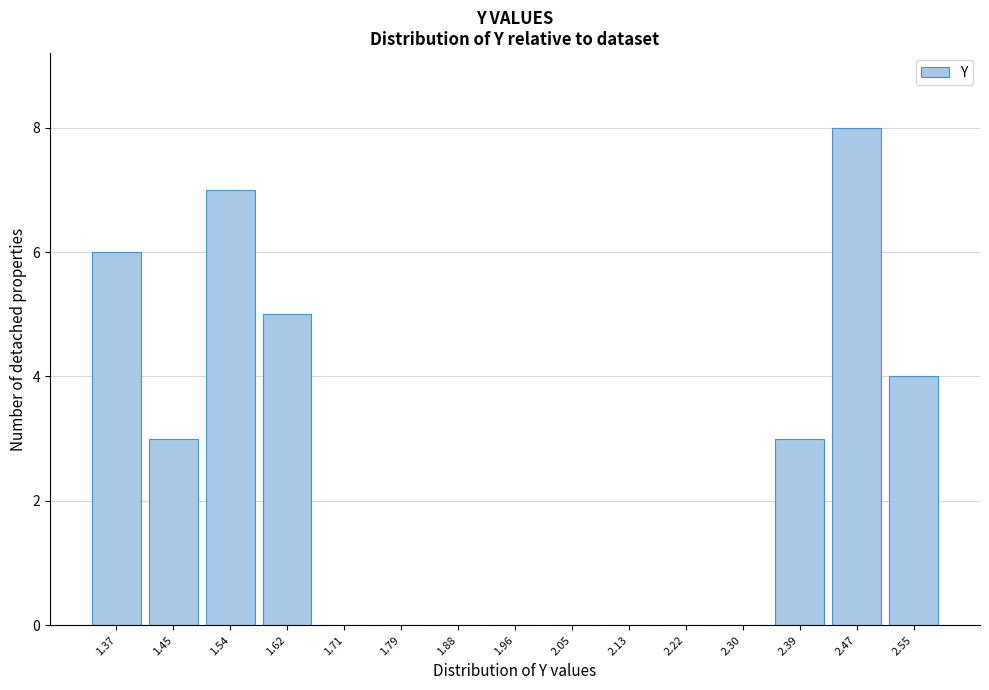

Reading left to right, extract all data points from this chart.

1.37=6	1.45=3	1.54=7	1.62=5	1.71=0	1.79=0	1.88=0	1.96=0	2.05=0	2.13=0	2.22=0	2.30=0	2.39=3	2.47=8	2.55=4